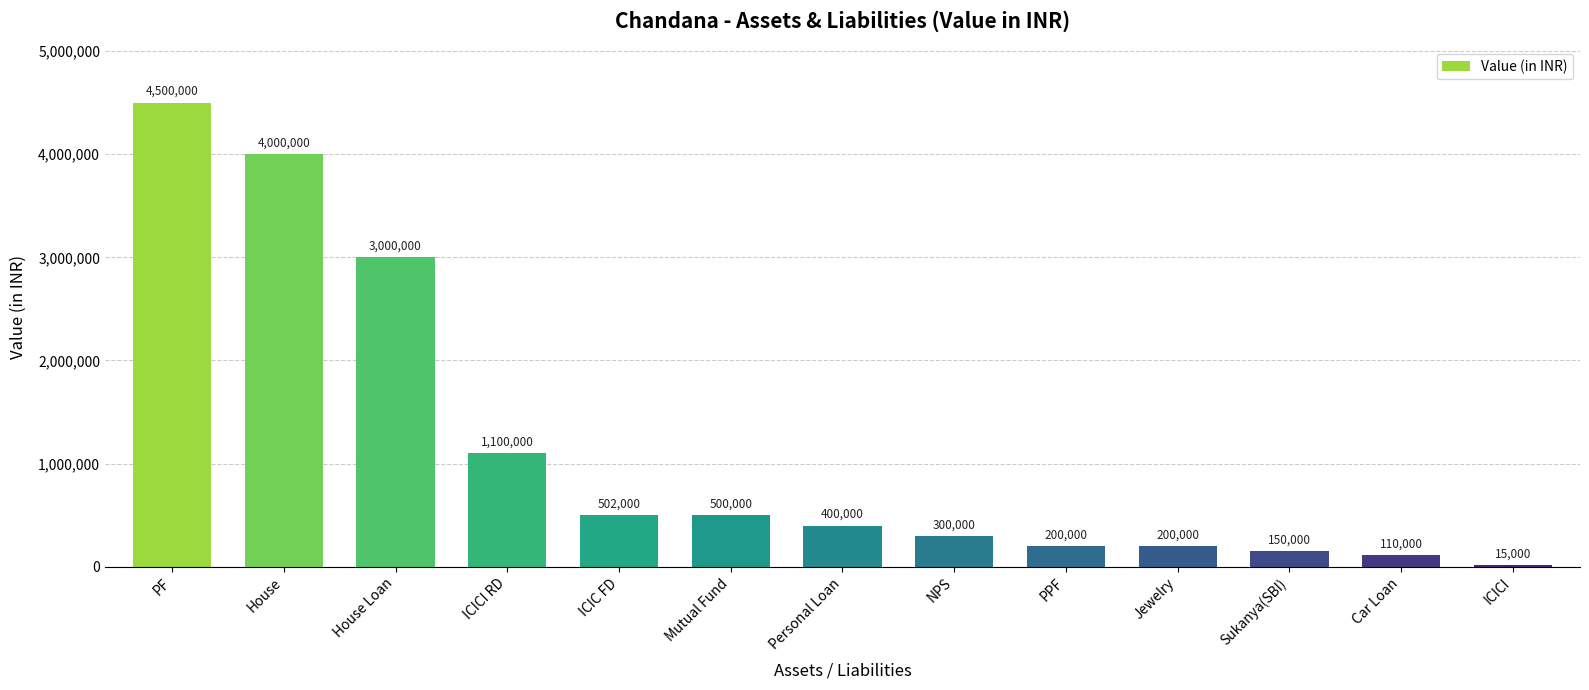

How many categories are shown in the chart?

13